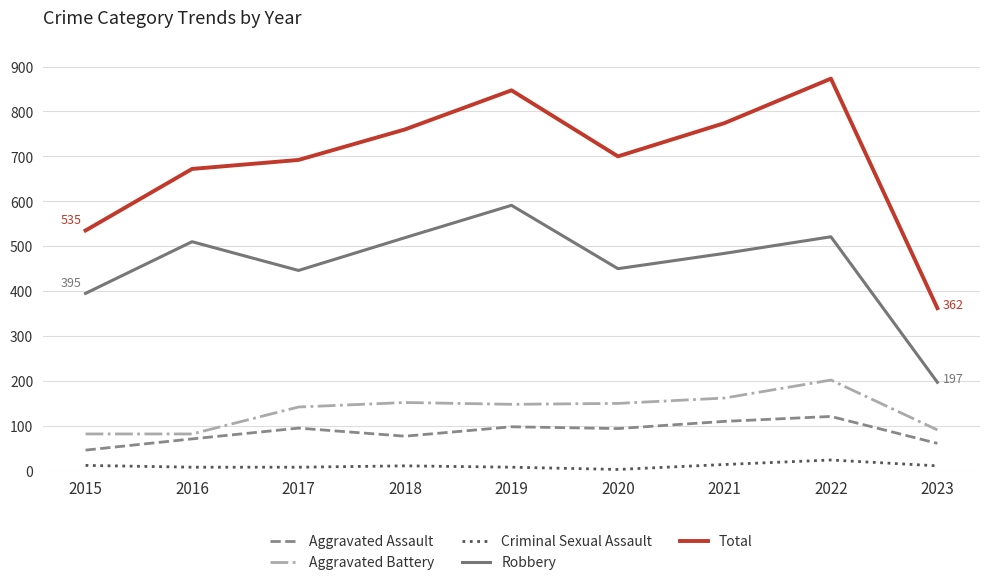

Between 2021 and 2022, which series saw the biggest shift?

Total